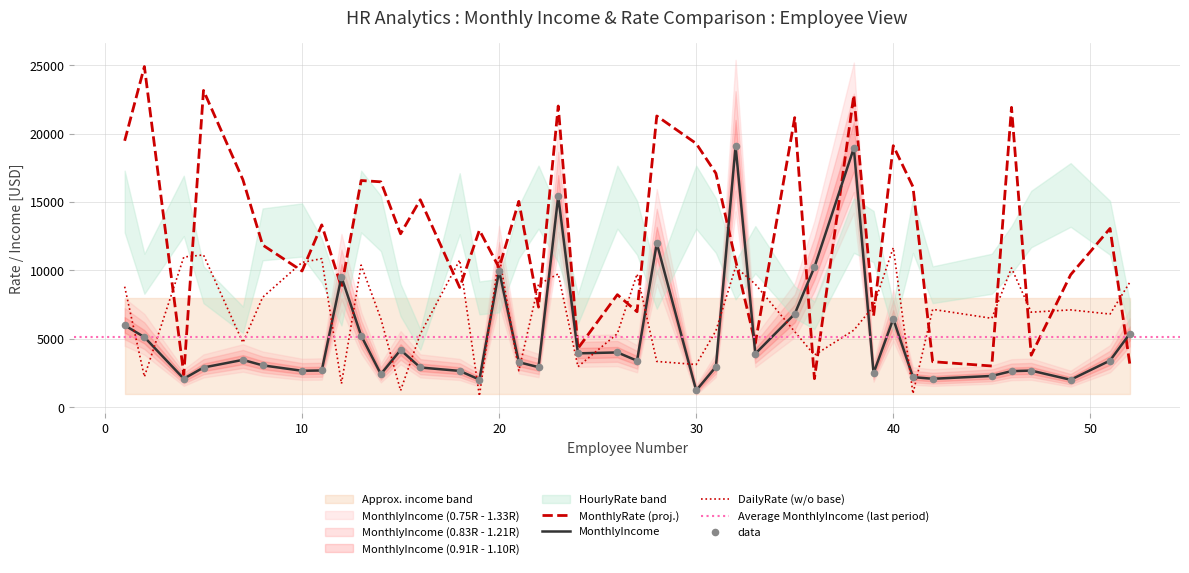

Which series reaches the minimum Y coordinate?

DailyRate